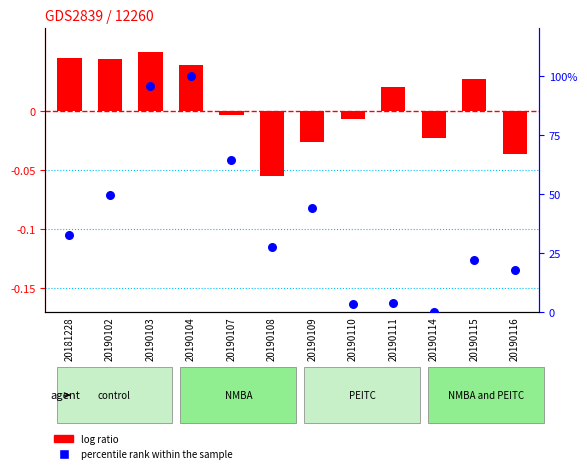

At how many categories does at least one series exceed 50?

3